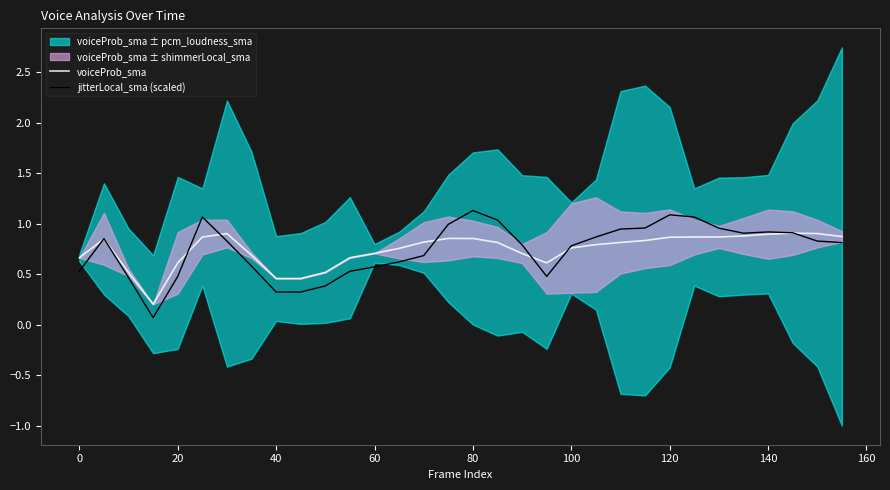

Between 25 and 15, which is larger?

25